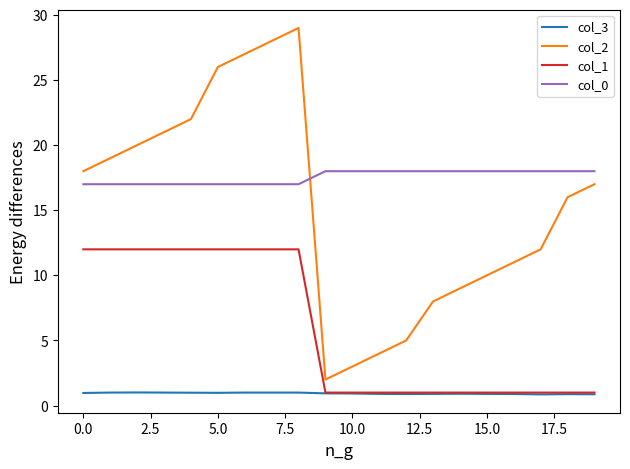

List the series in order of their peak value, highest first.

col_2, col_0, col_1, col_3